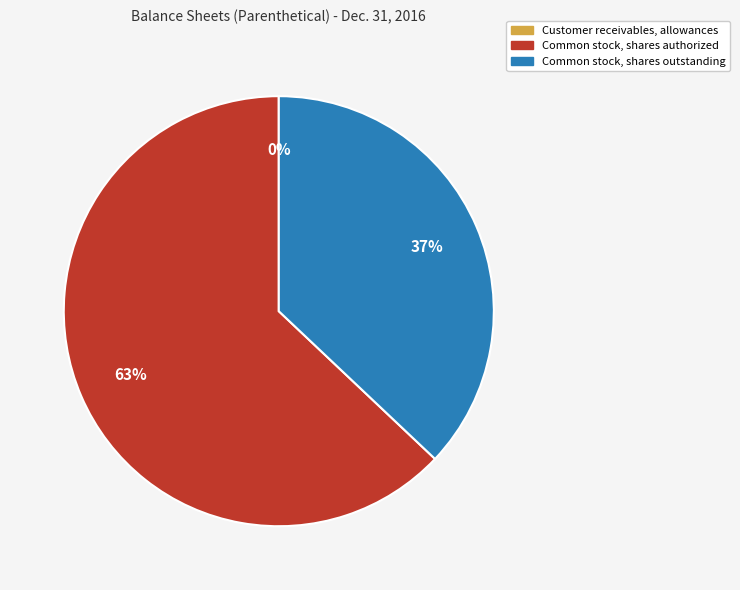

What is the ratio of the value at Common stock, shares outstanding to the value at Common stock, shares authorized?

0.6